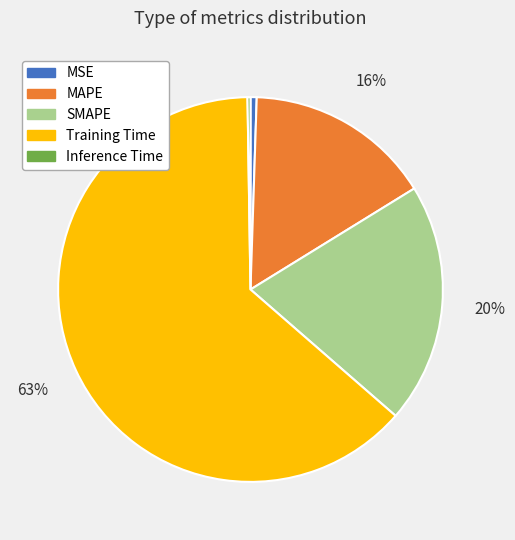

What is the largest slice in the pie chart?

Training Time